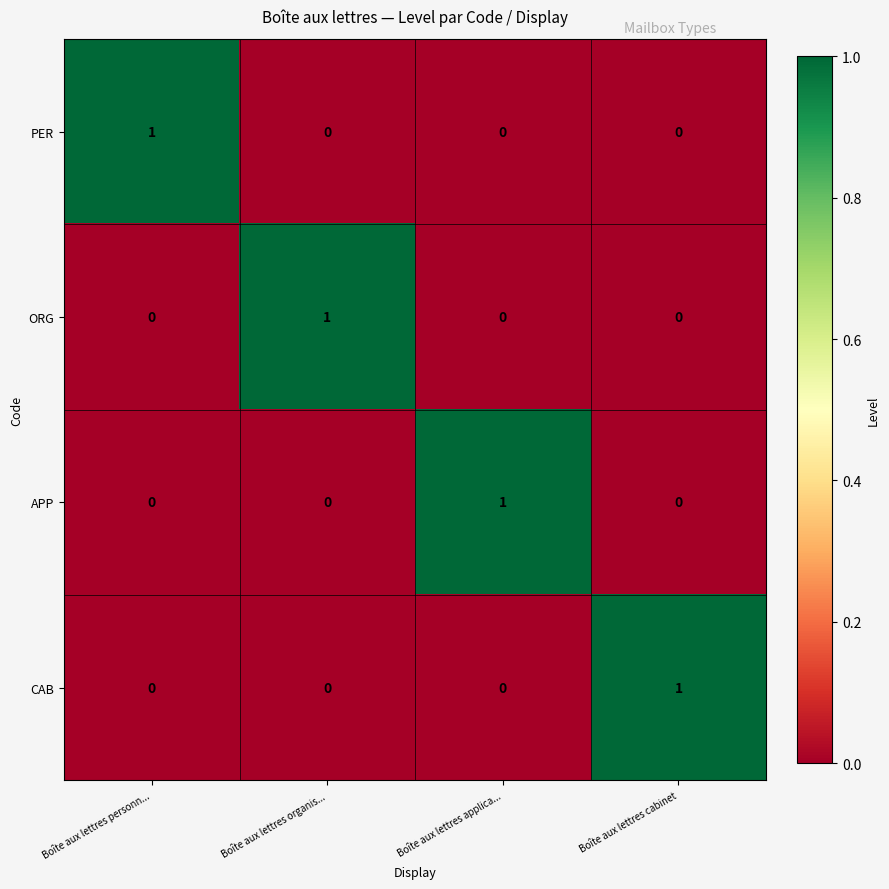

What is the spread (max minus min) of values at Boîte aux lettres personn...?

1